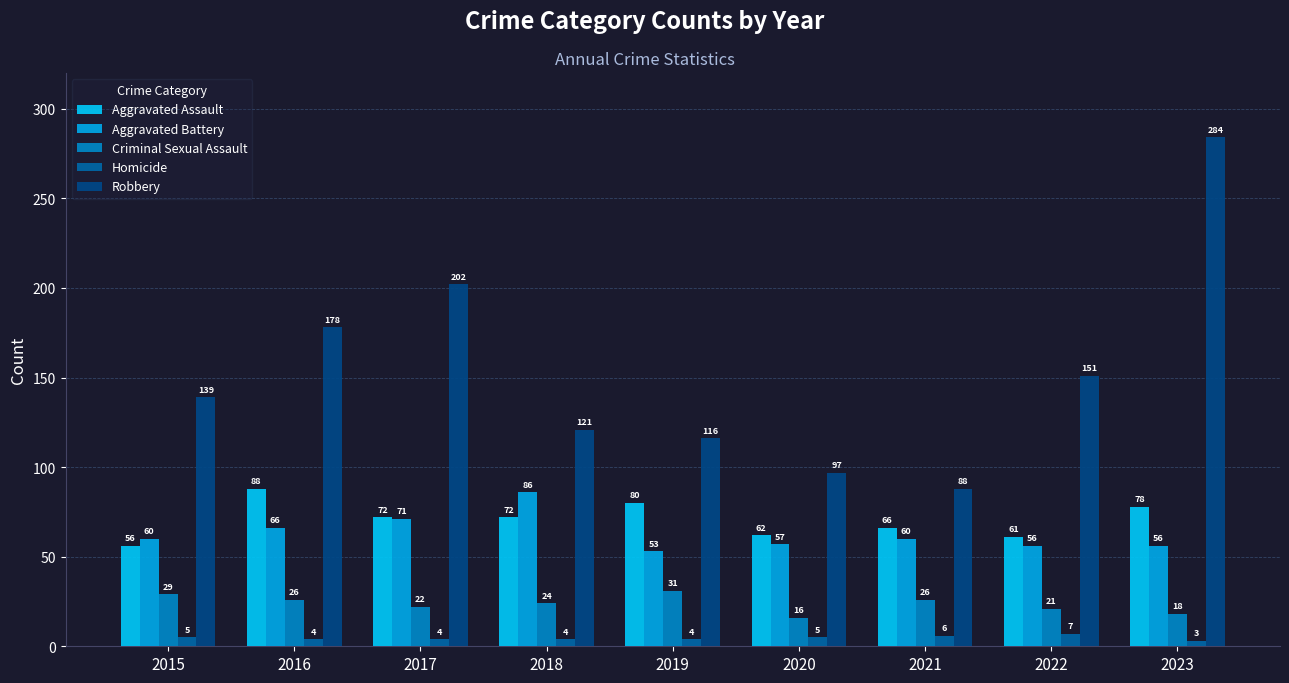

How many values in the Criminal Sexual Assault series are below 24?

4